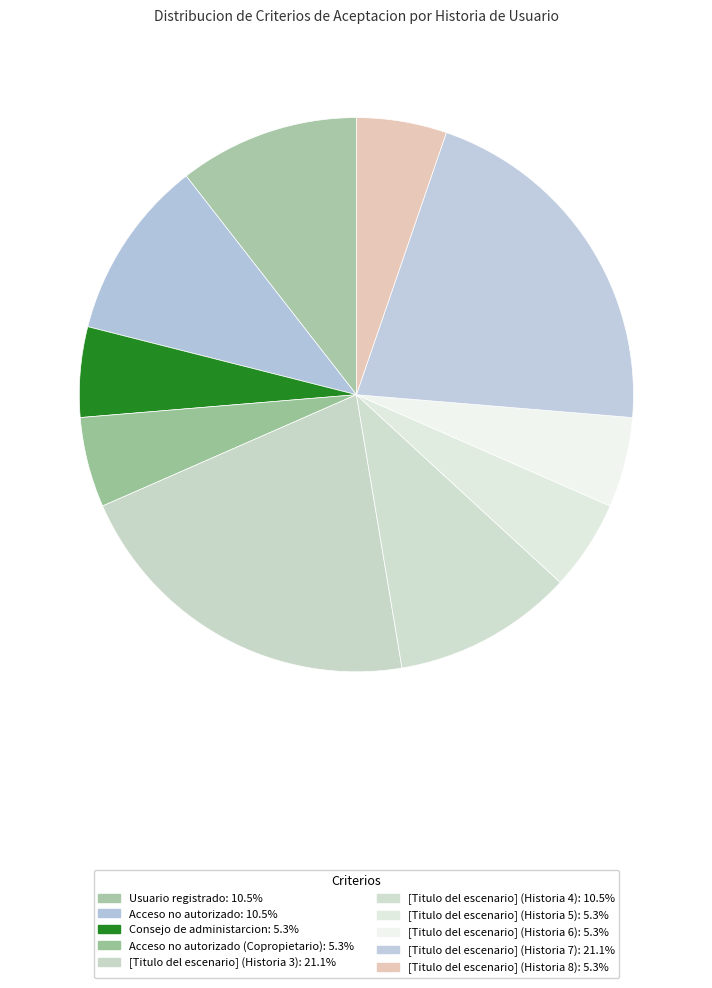

What is the smallest slice in the pie chart?

Consejo de administarcion